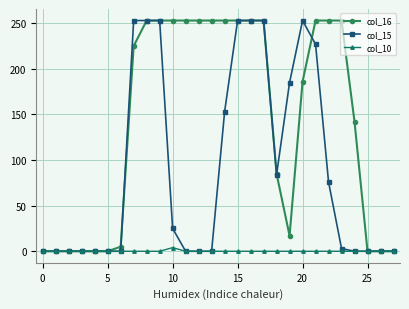

Rank the series by their average value, from lowest to highest.

col_10, col_15, col_16